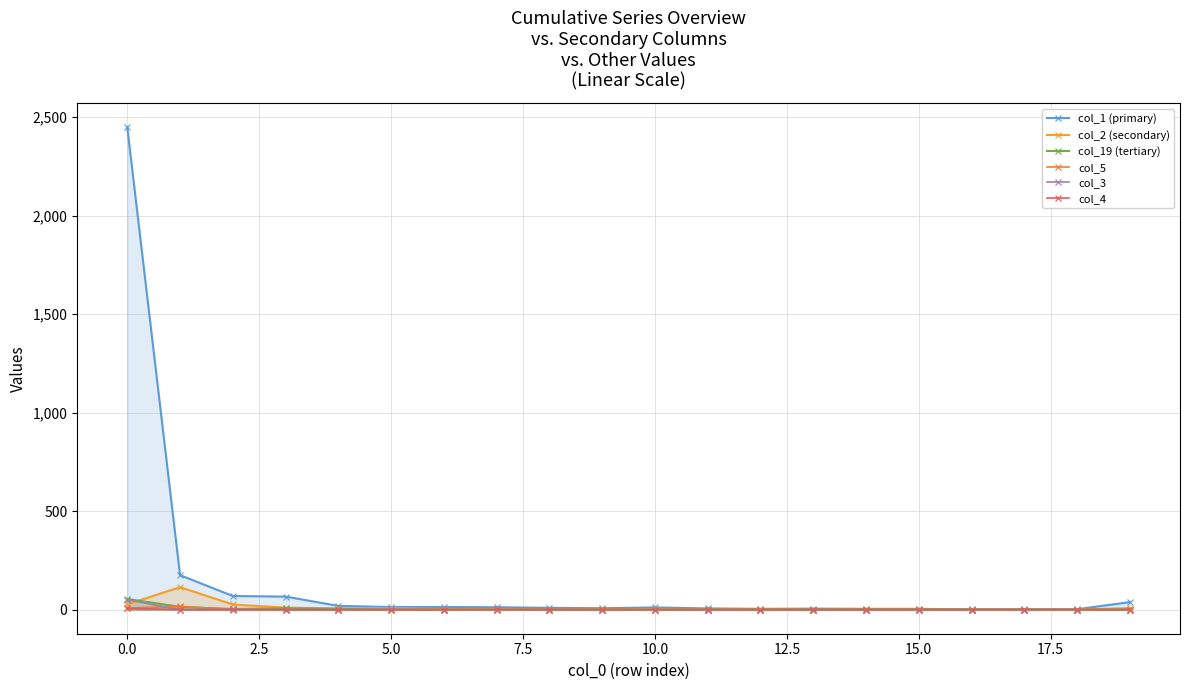

The value of col_4 at 12 is 4. True or false?

False